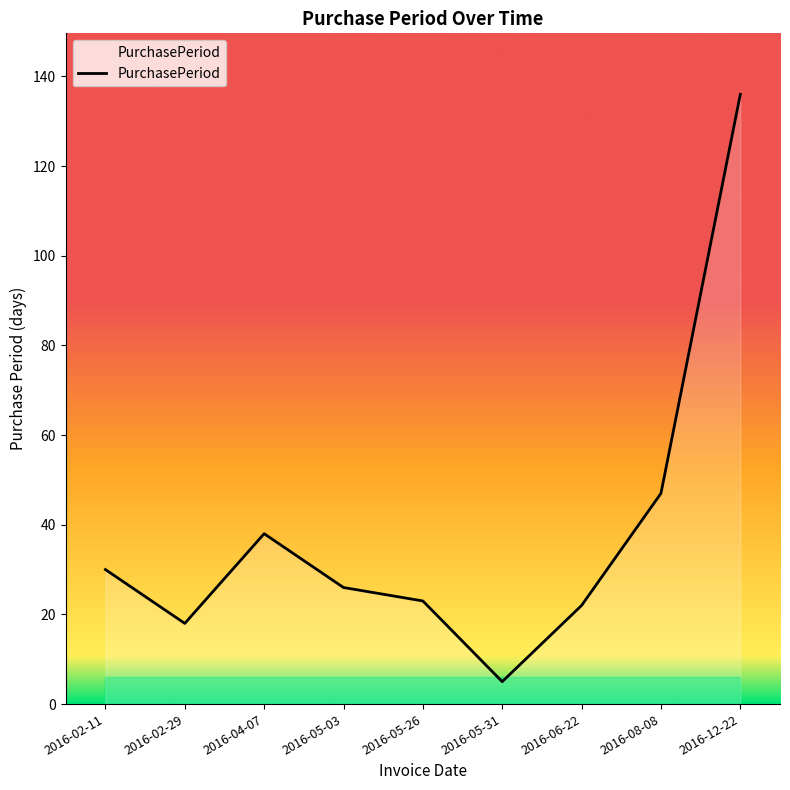

At which label does the data first exceed 26?

2016-02-11